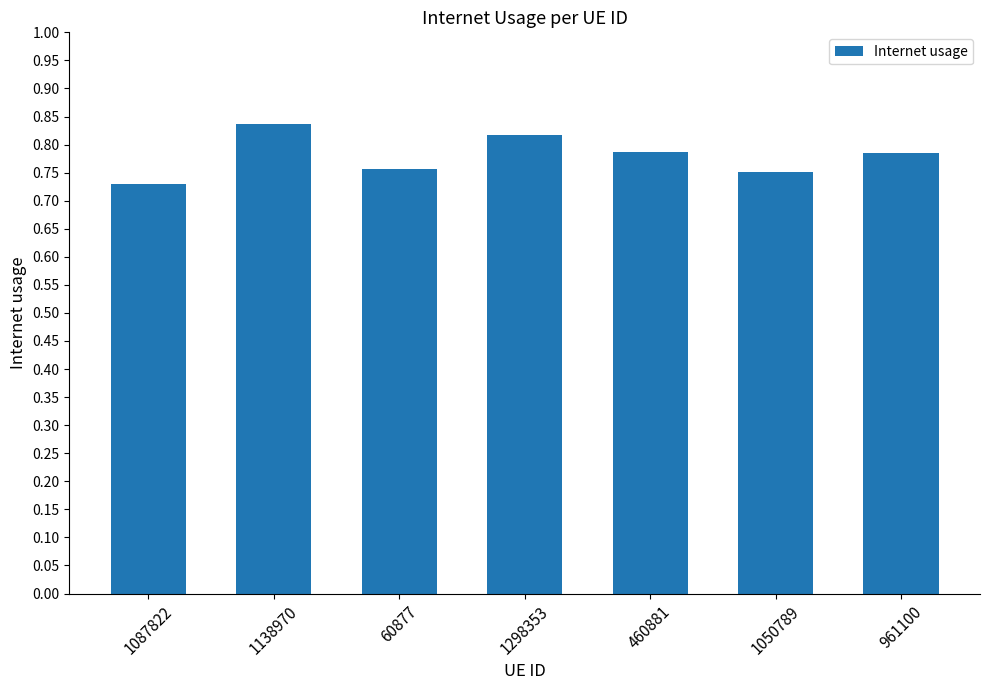

Count the number of categories in the chart.

7